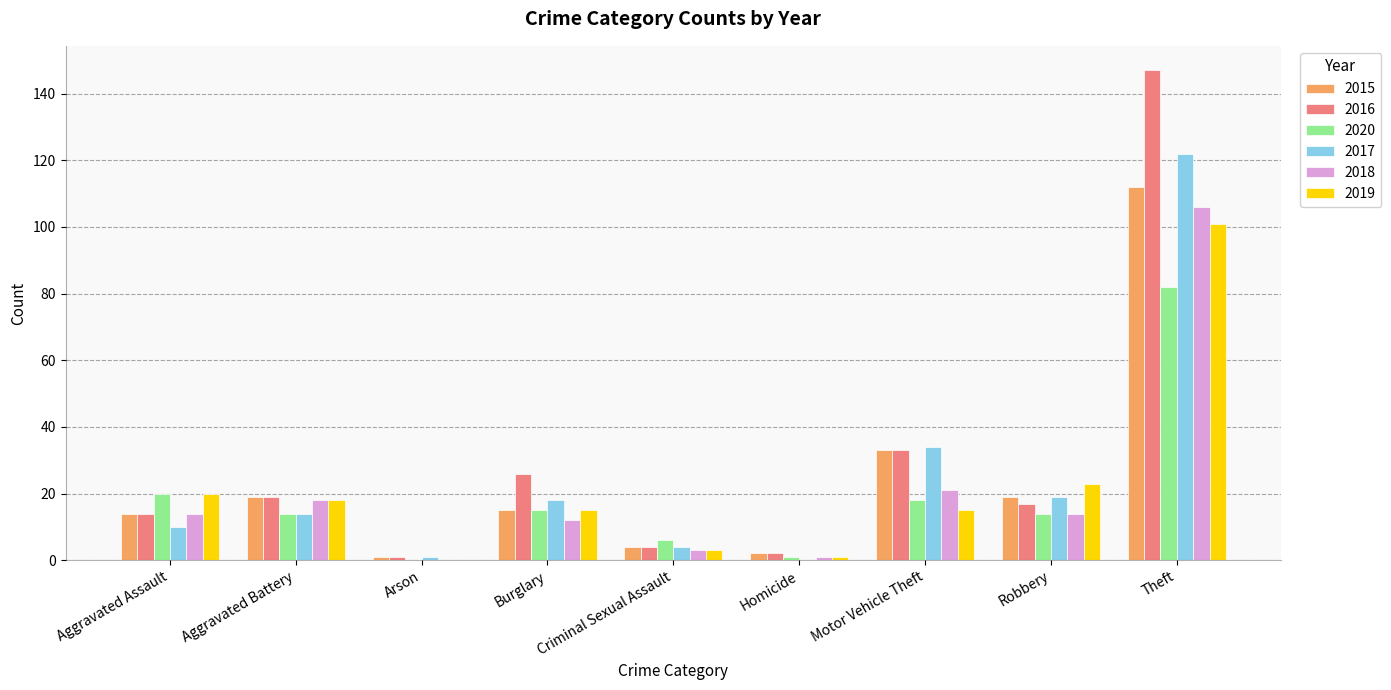

What is the total value across all series at Burglary?

101